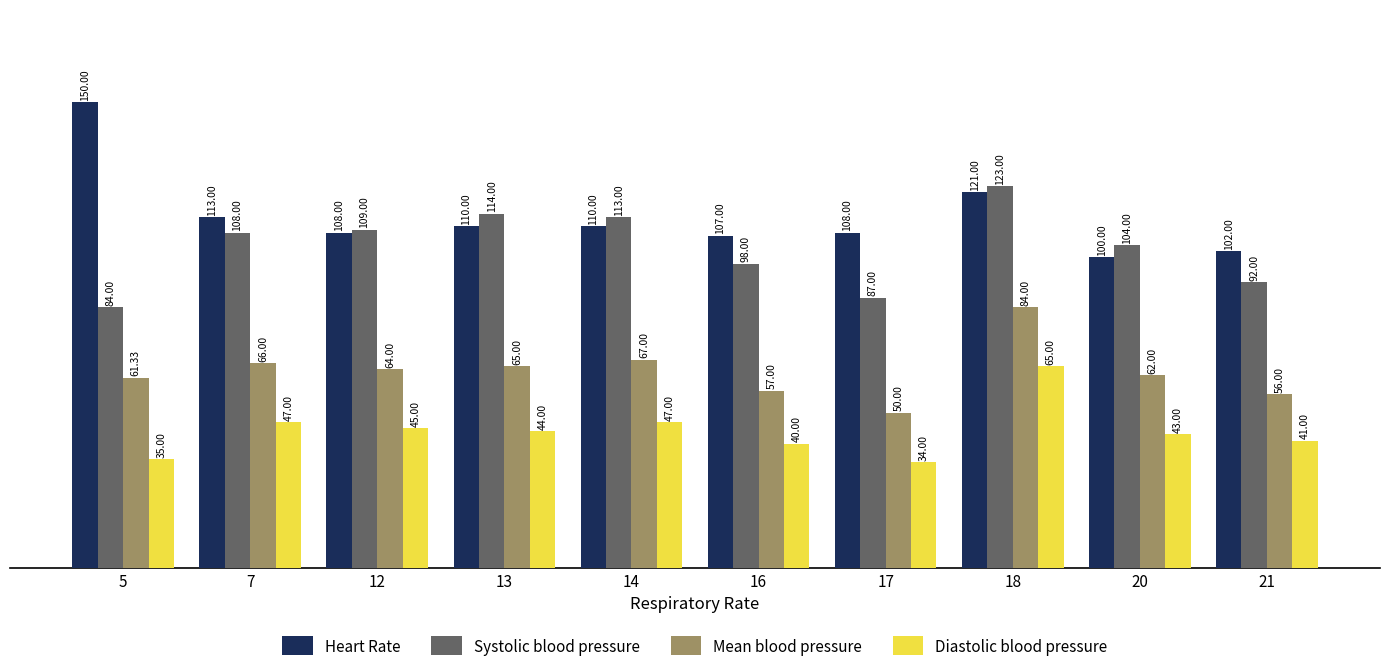

Are the bars grouped side by side (vs. stacked)?

Yes